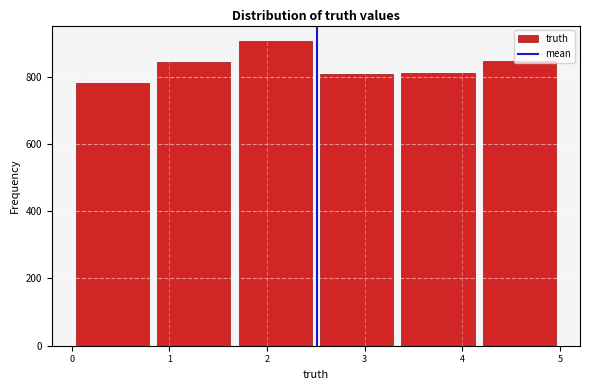

Which range on the x-axis has the tallest bar?

1.7 to 2.5